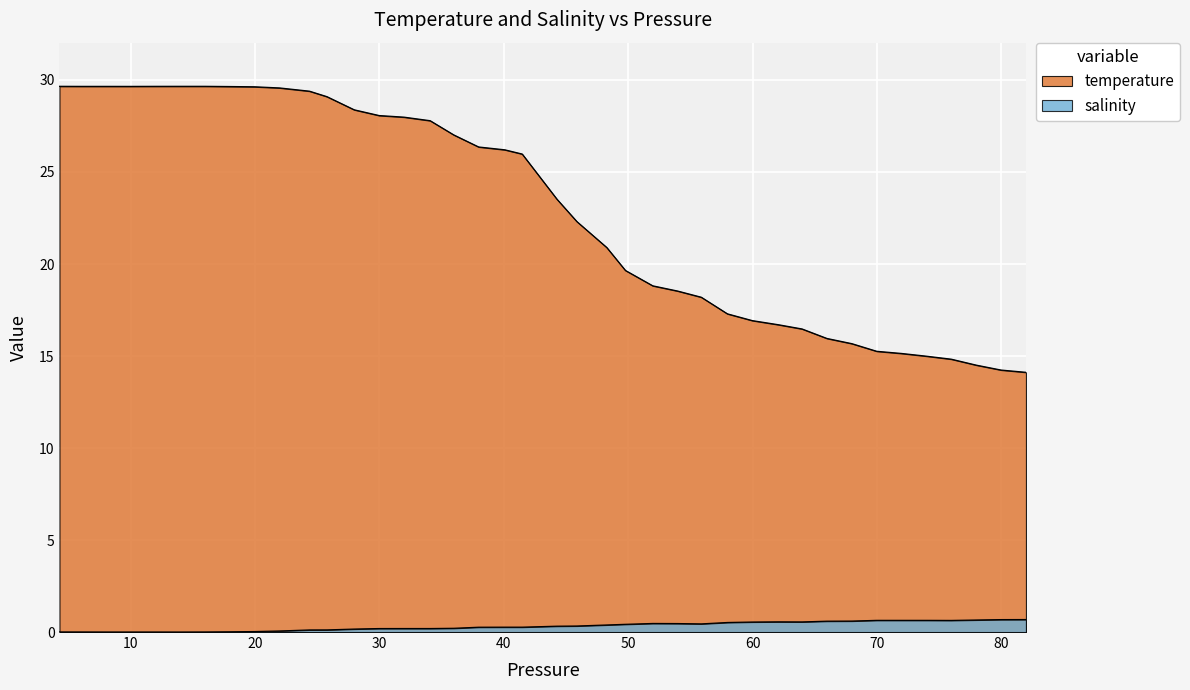

At which category is the sum across all series the highest?

4.28